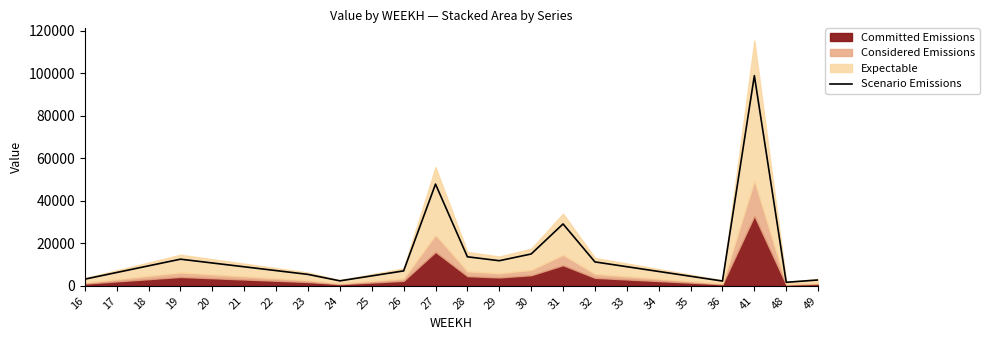

What is the value of the 7th point from the left?

7160.7